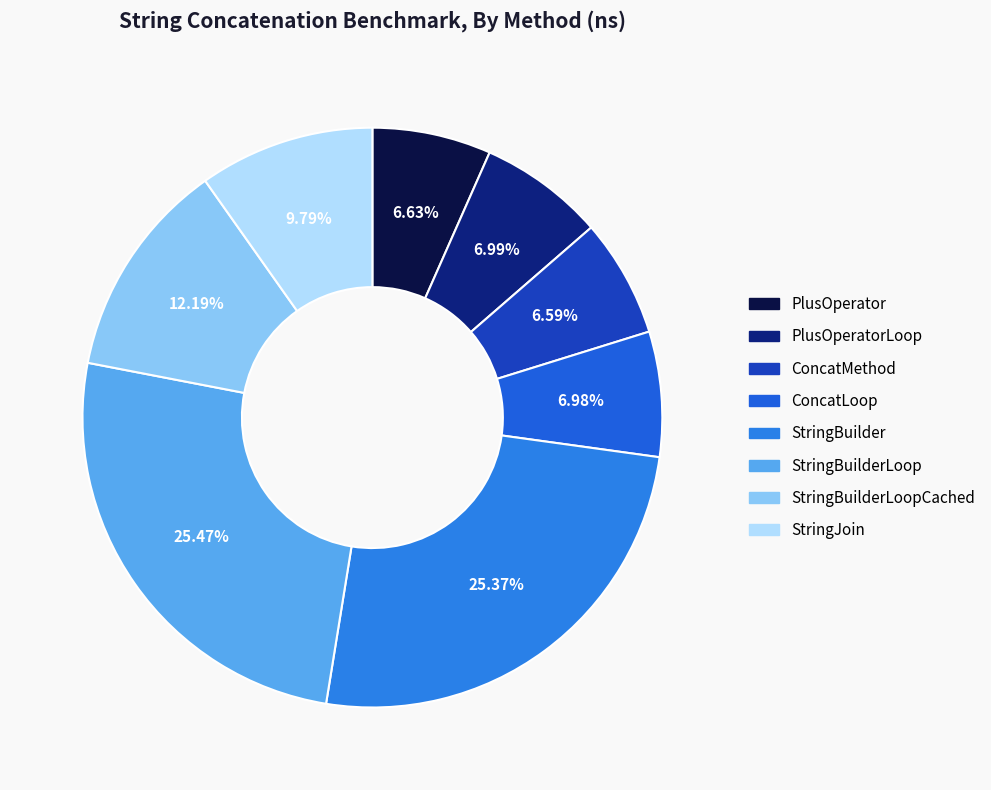

To the nearest percent, what is the difference between the ConcatLoop and StringBuilderLoopCached slice percentages?

5%